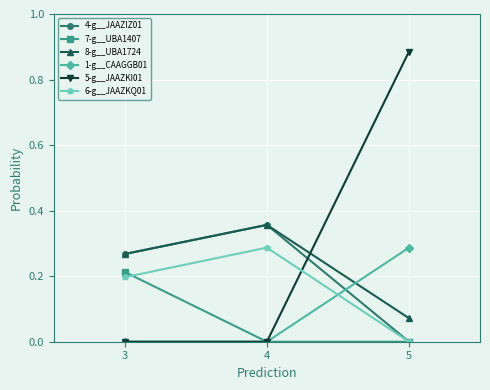

How many lines are shown in the chart?

6